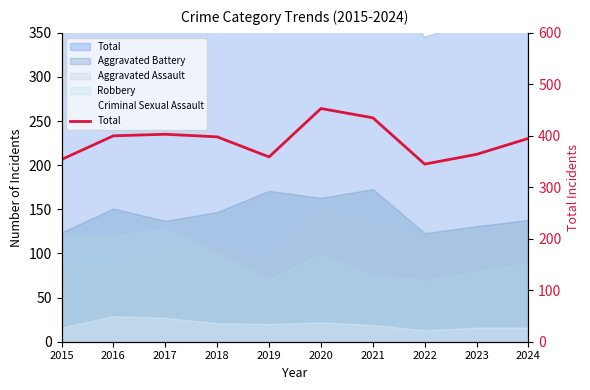

True or false: the data has more than 0 interior local peaks.

True